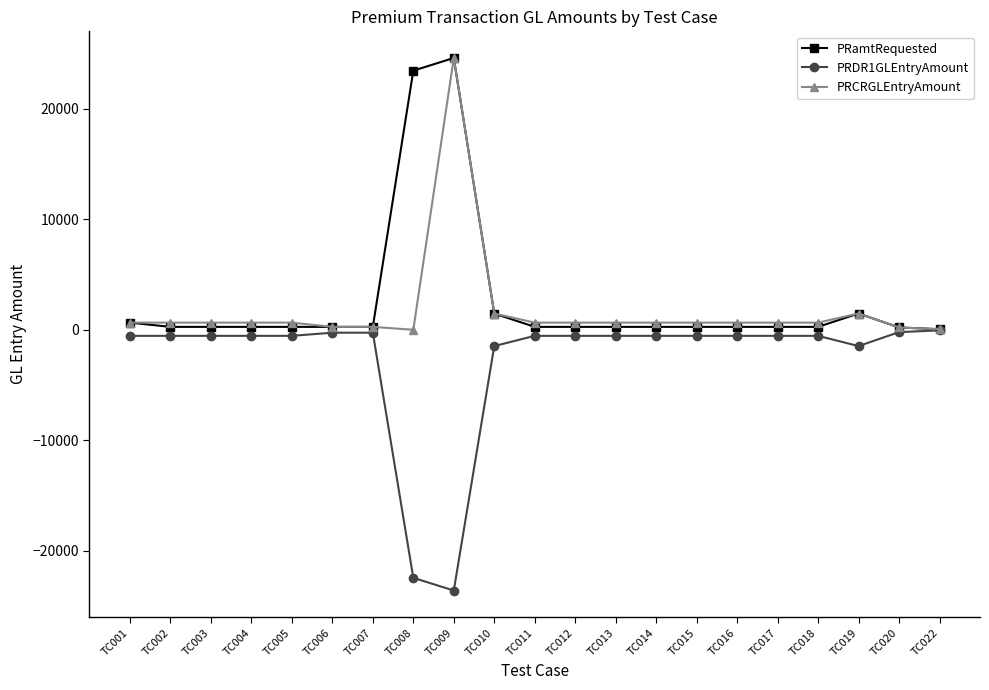

Count the number of categories in the chart.

21